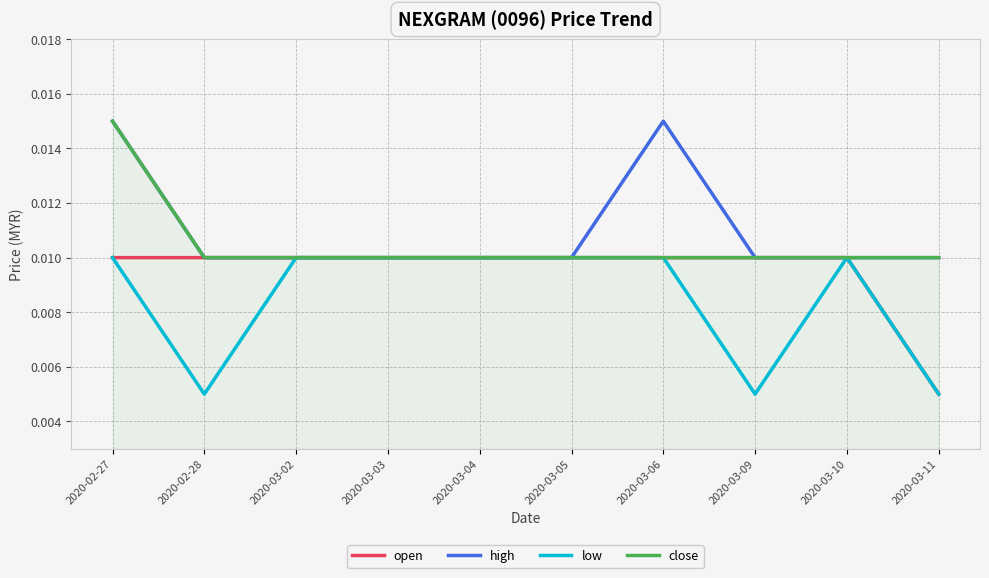

At which label is open closest to 0?

2020-03-11